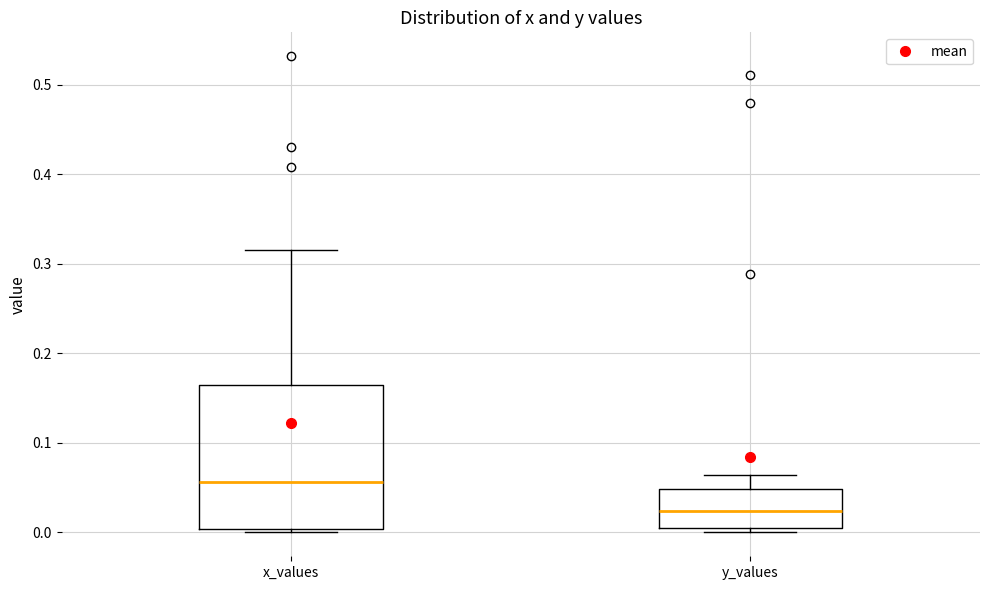

Comparing the boxes themselves (not the whiskers), which one is the tallest?

x_values